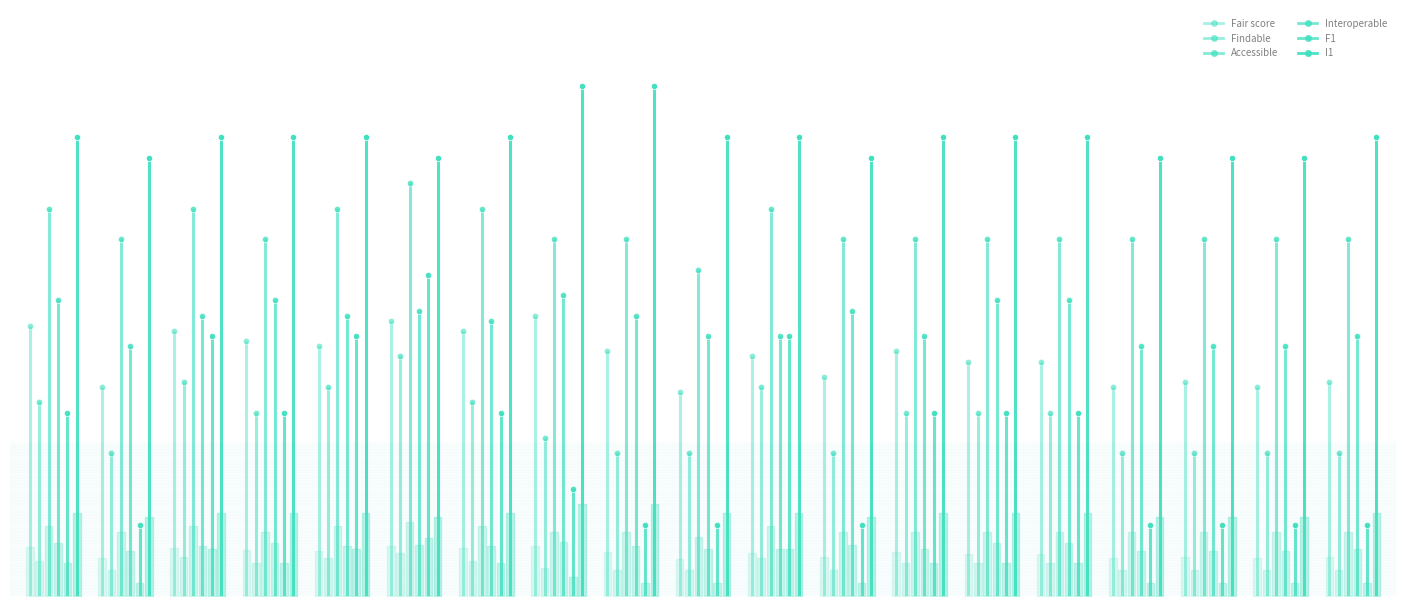

Does the chart have visible grid lines?

No